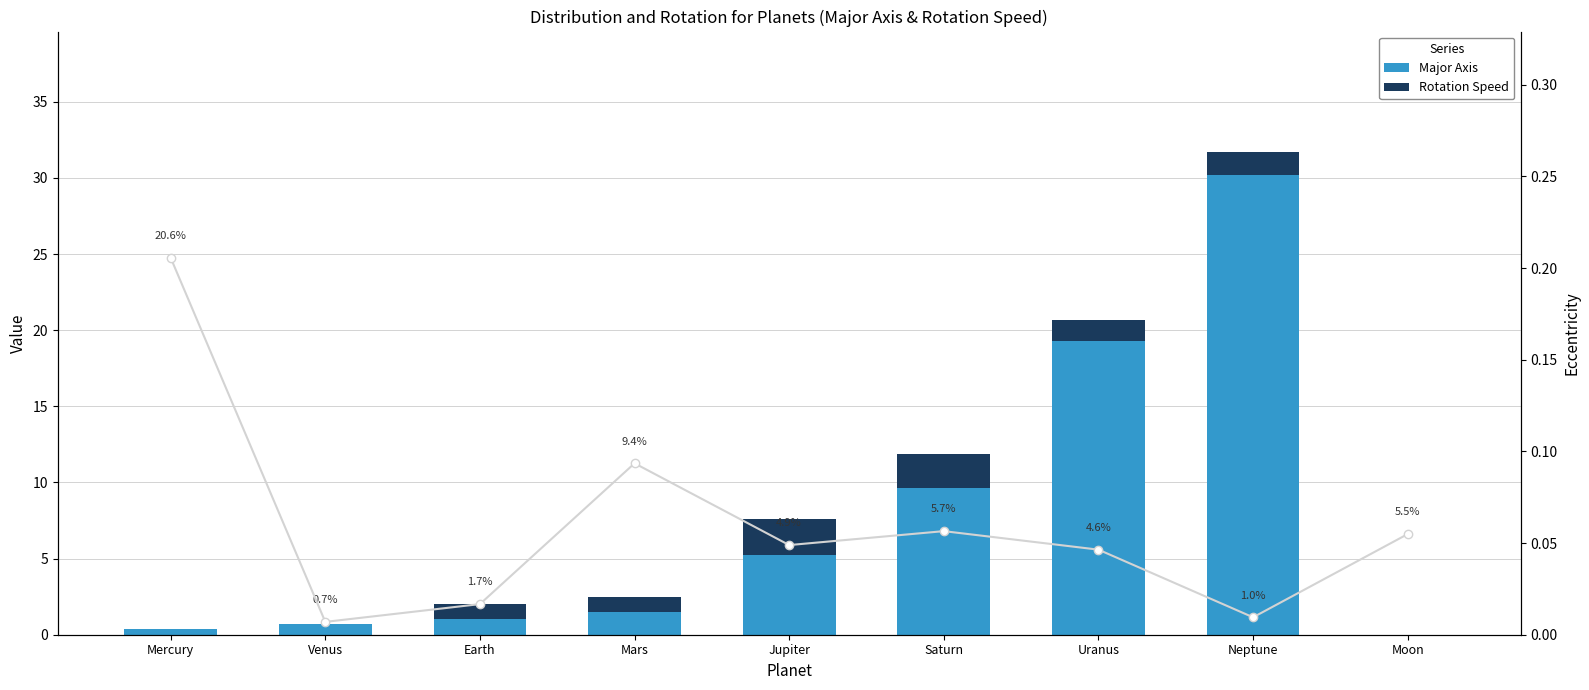

The value of Rotation Speed at Mercury is 0.0. True or false?

False